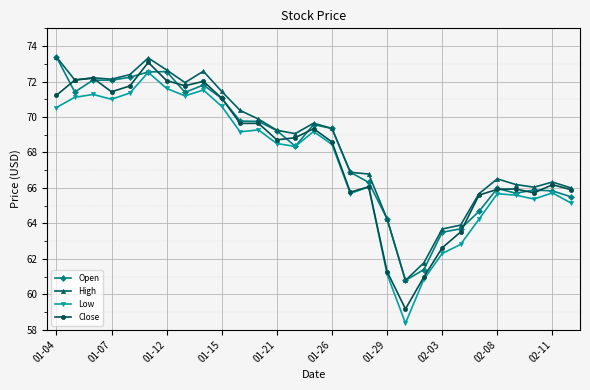

What is the value of the High point at the 8th from the left?

71.9